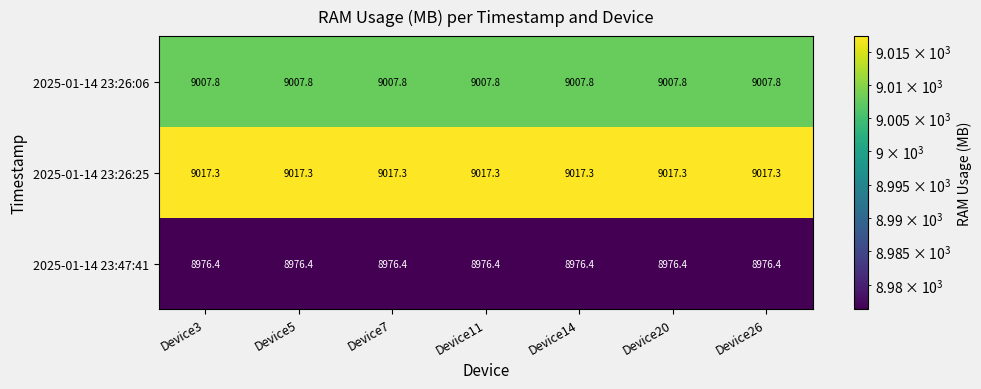

What is the smallest value displayed?

8976.4